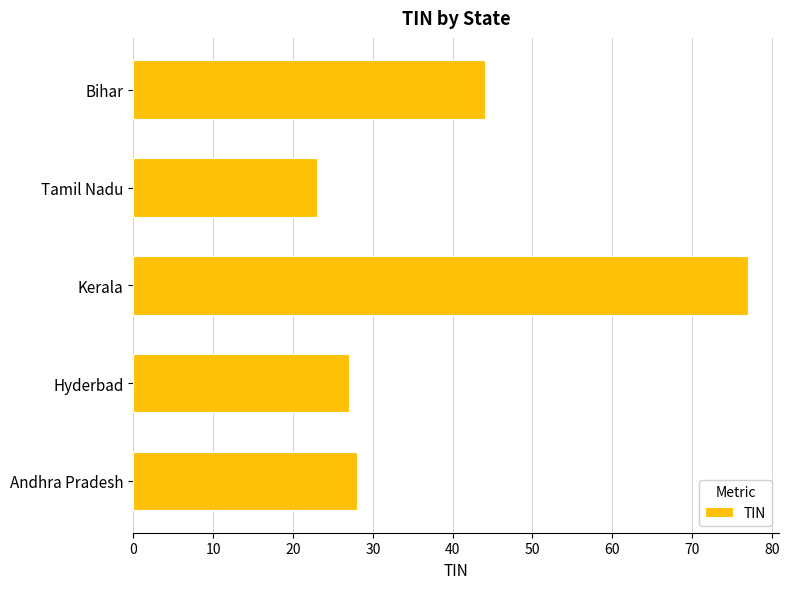

How many bars are there in total?

5